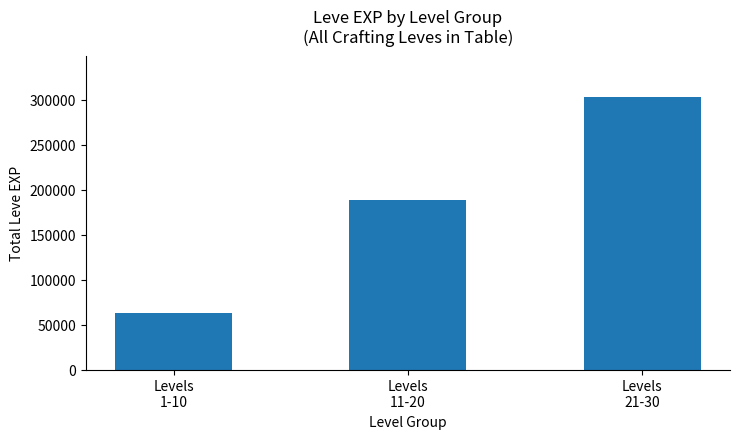

What is the difference between the maximum and second lowest values?

115390